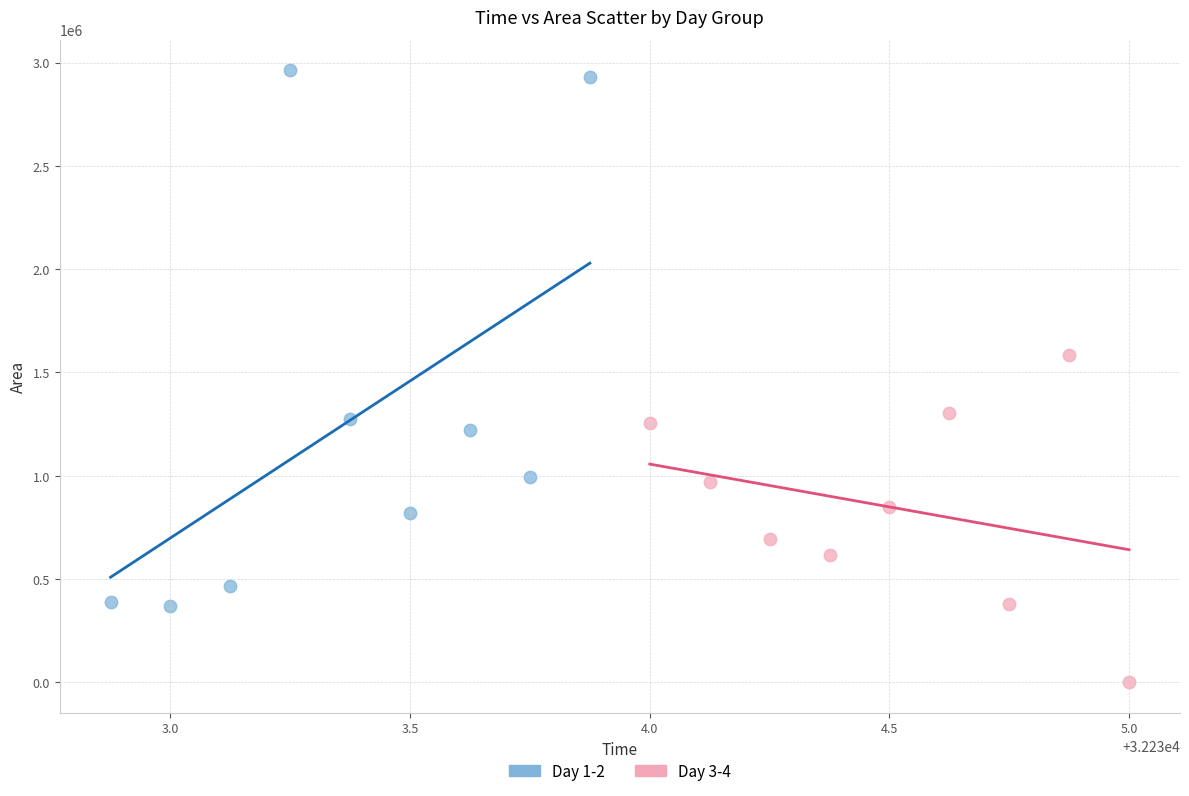

Which series reaches the minimum Y coordinate?

Day 3-4